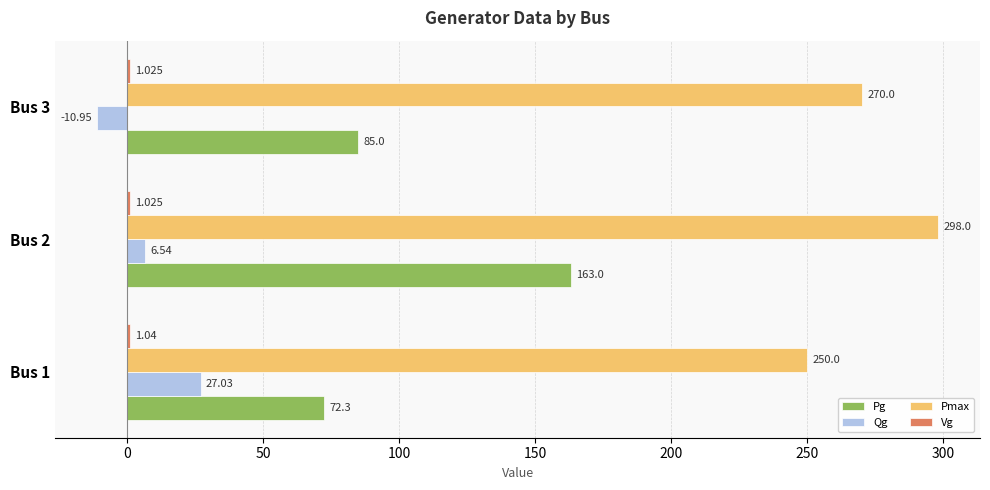

Which series changed the most between Bus 1 and Bus 2?

Pg